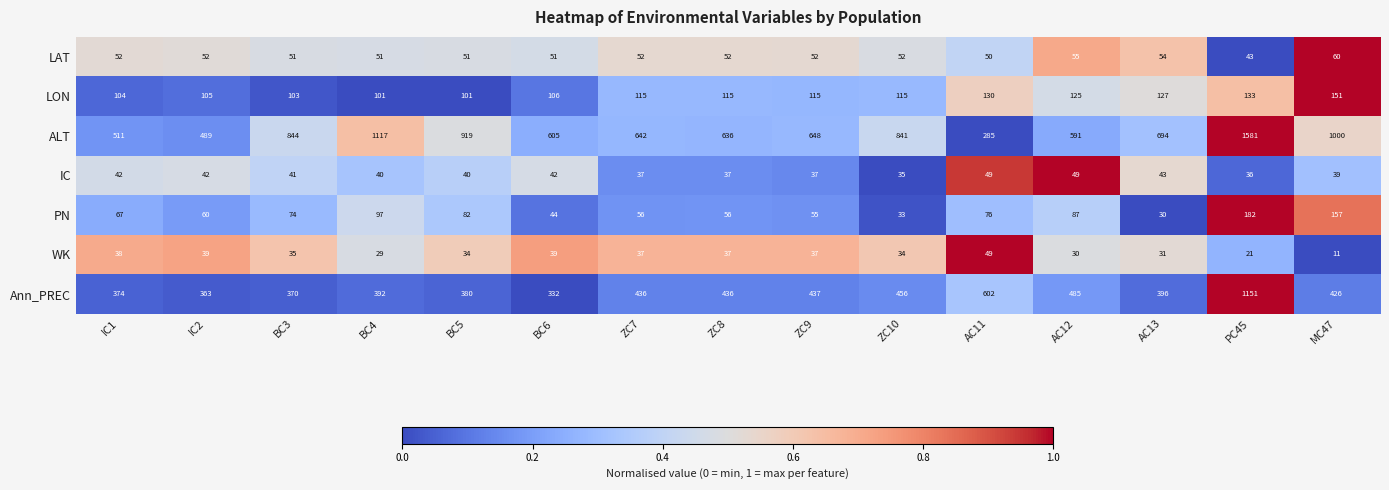

At which category is the sum across all series the highest?

PC45